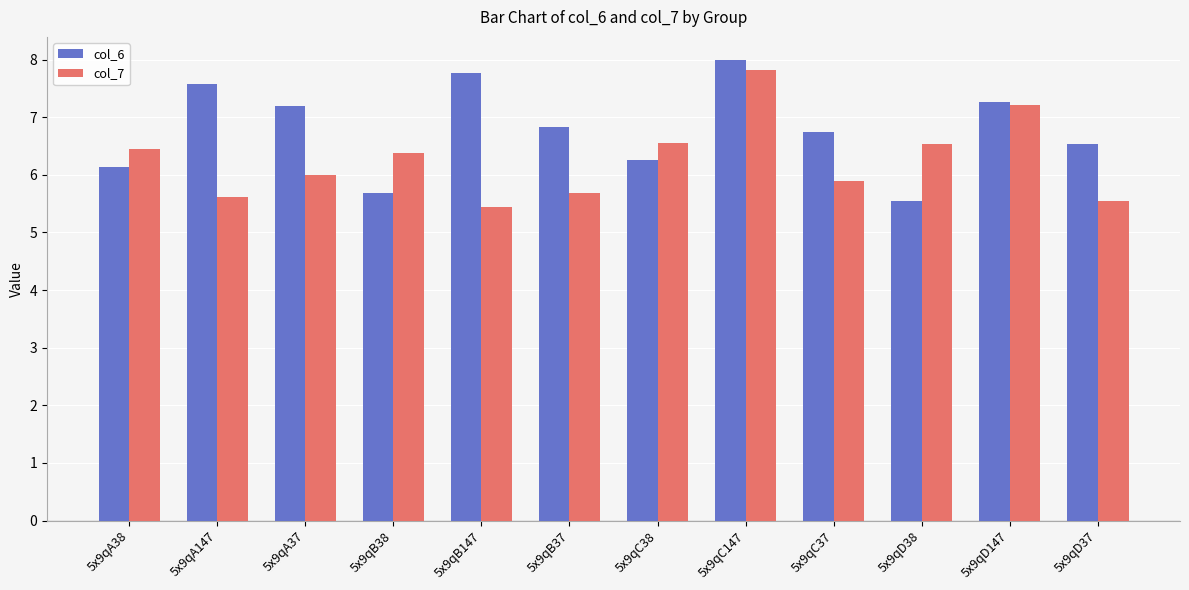

What is the average value of the col_6 series?

6.8